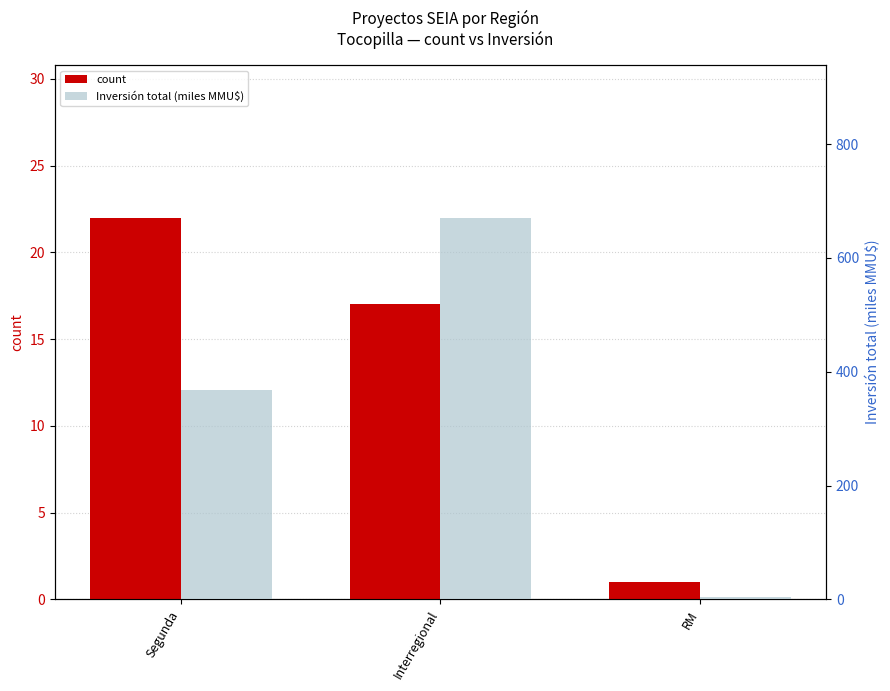

What is the label of the 3rd bar from the right?

Segunda